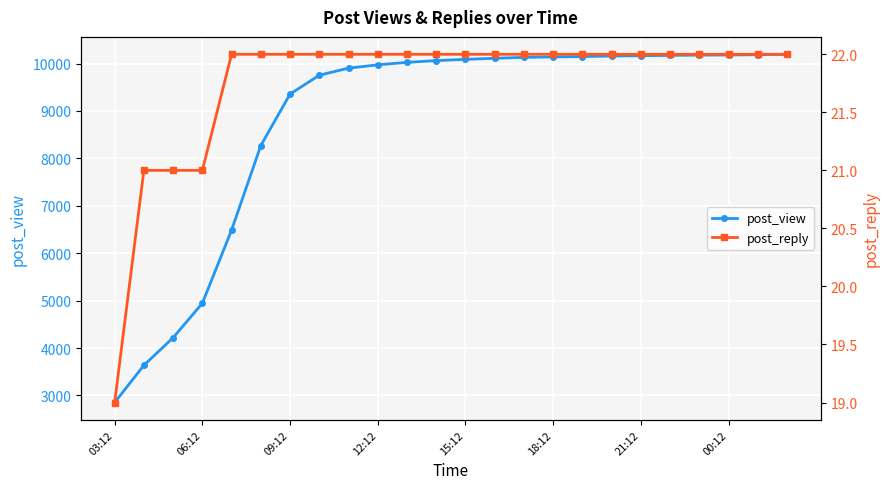

What is the difference between the maximum and second lowest values in the post_reply series?

1